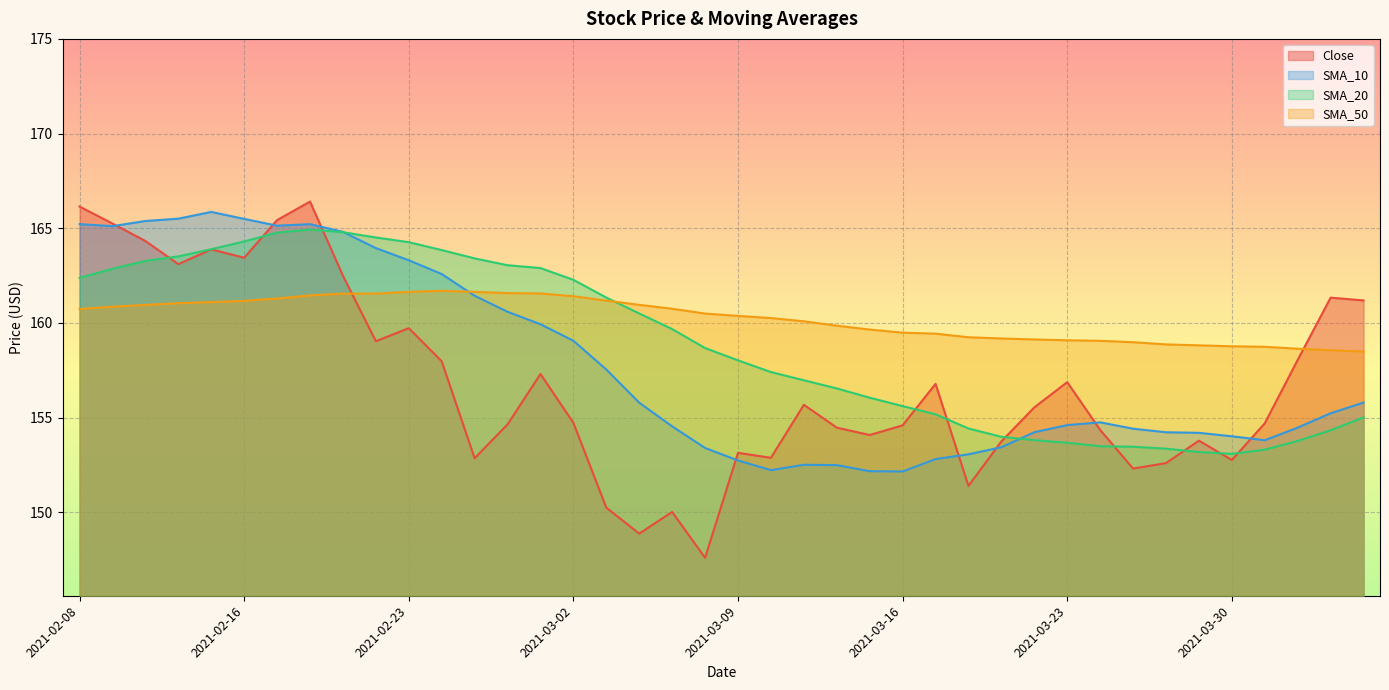

How many intersections are there between Close and SMA_20?

10